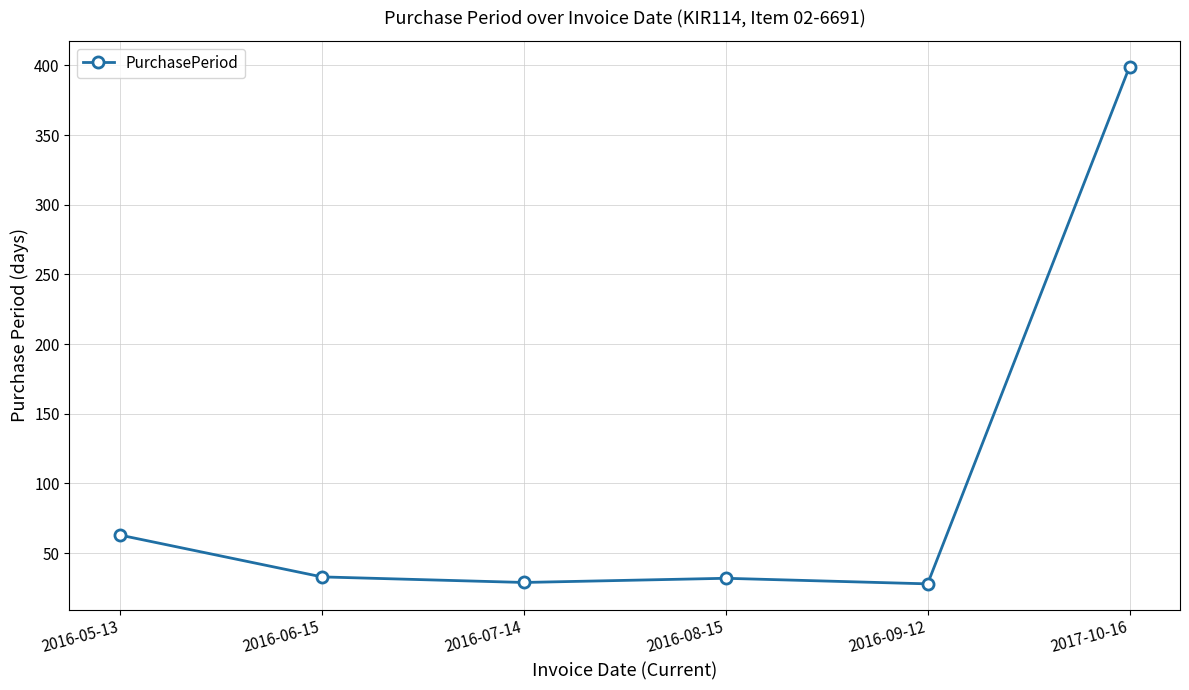

At which category does the chart reach its peak across all series?

2017-10-16